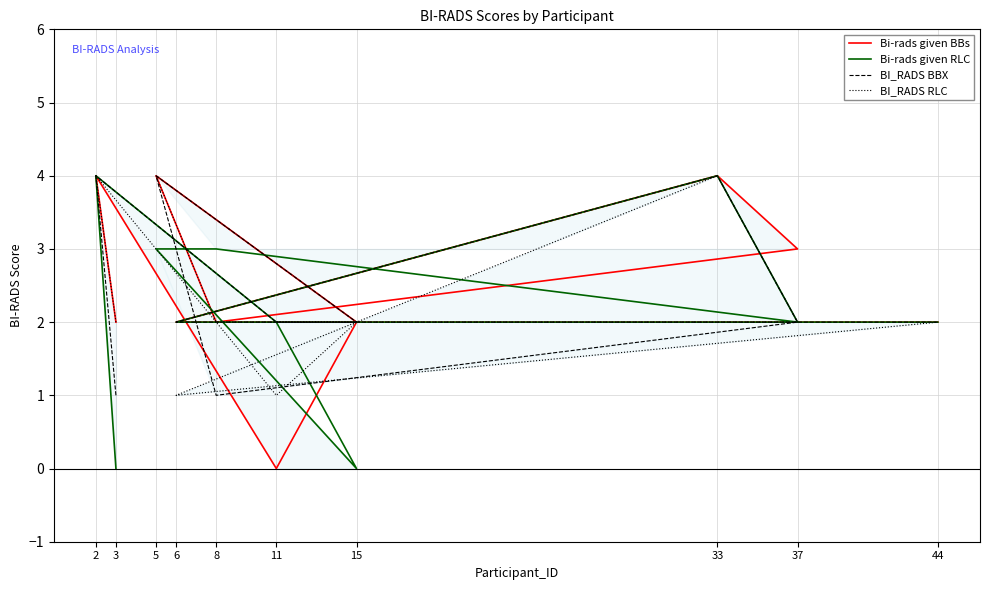

Which category has the lowest value in the Bi-rads given BBs series?

11